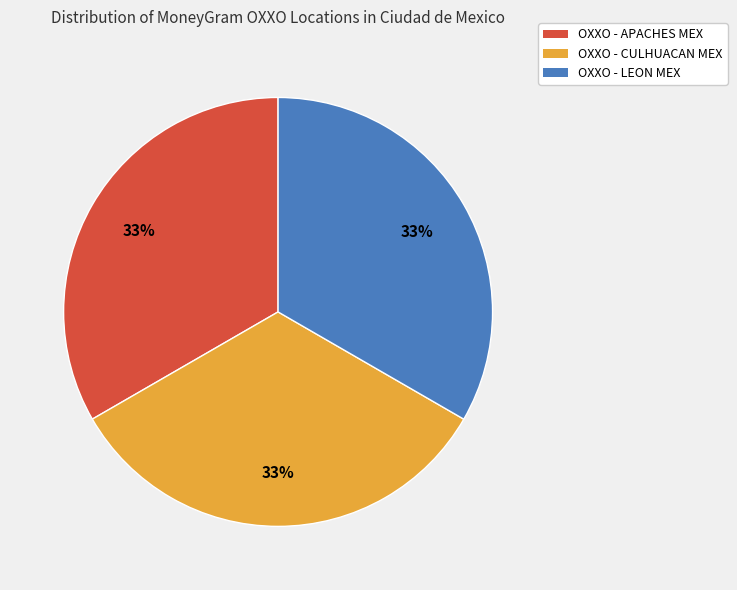

What percentage is the OXXO - LEON MEX slice, to the nearest percent?

33%